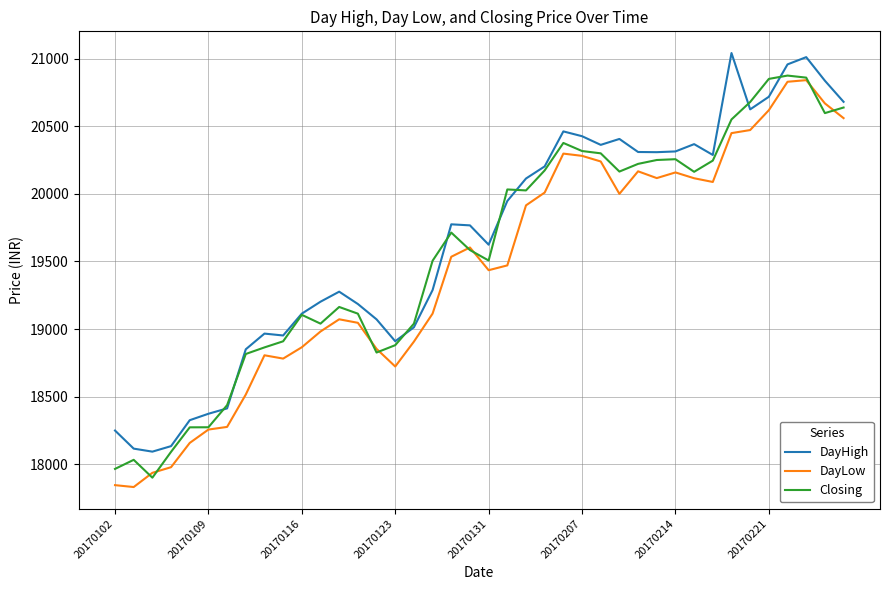

What is the minimum value for DayHigh?

18092.8